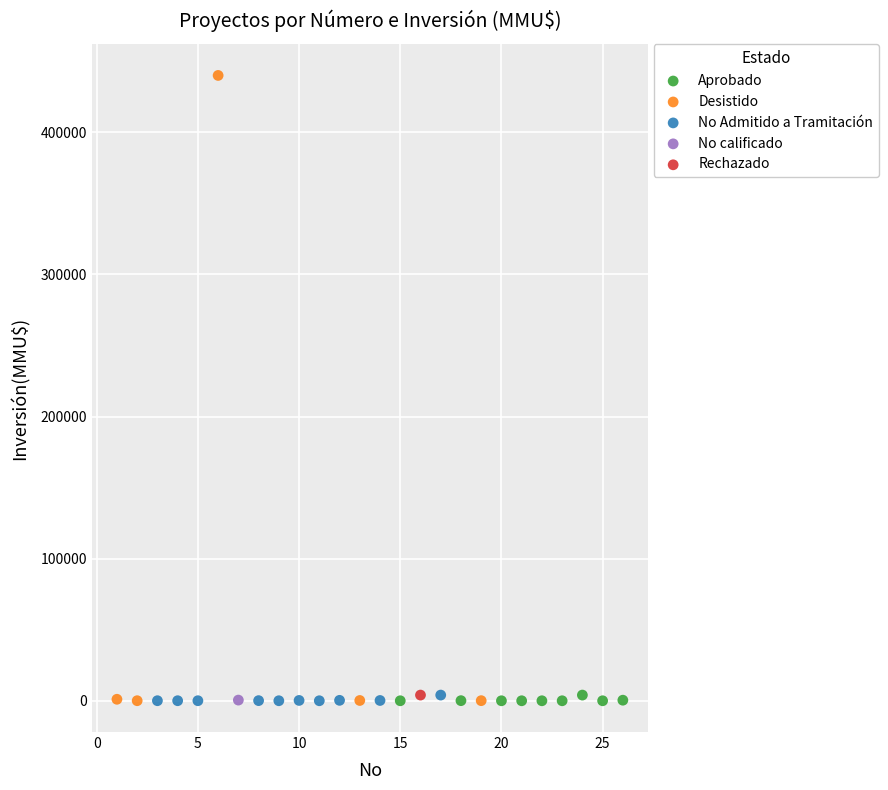

What are all the series names shown in the legend?

Aprobado, Desistido, No Admitido a Tramitación, No calificado, Rechazado